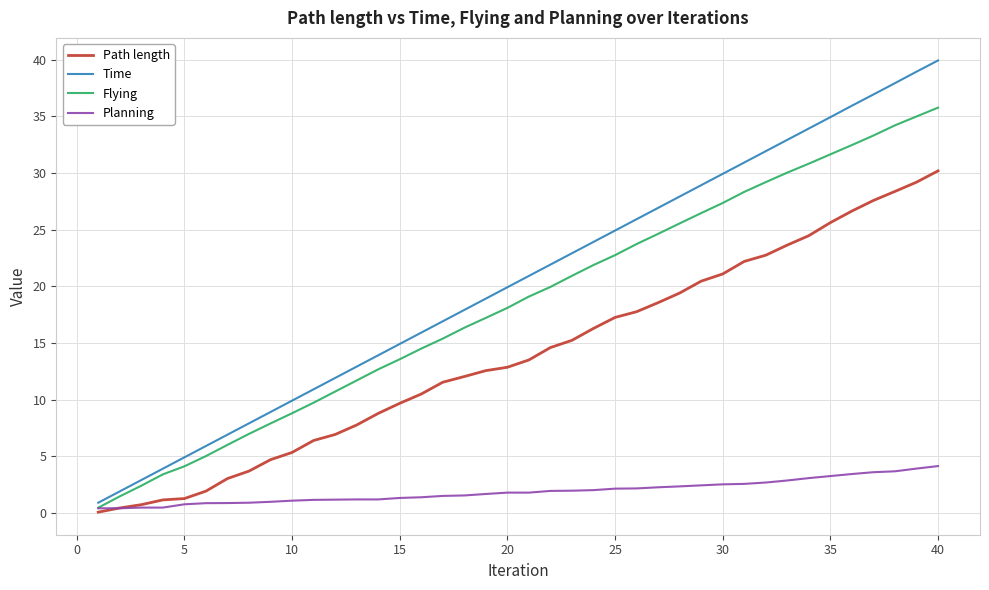

List the series in order of their peak value, highest first.

Time, Flying, Path length, Planning